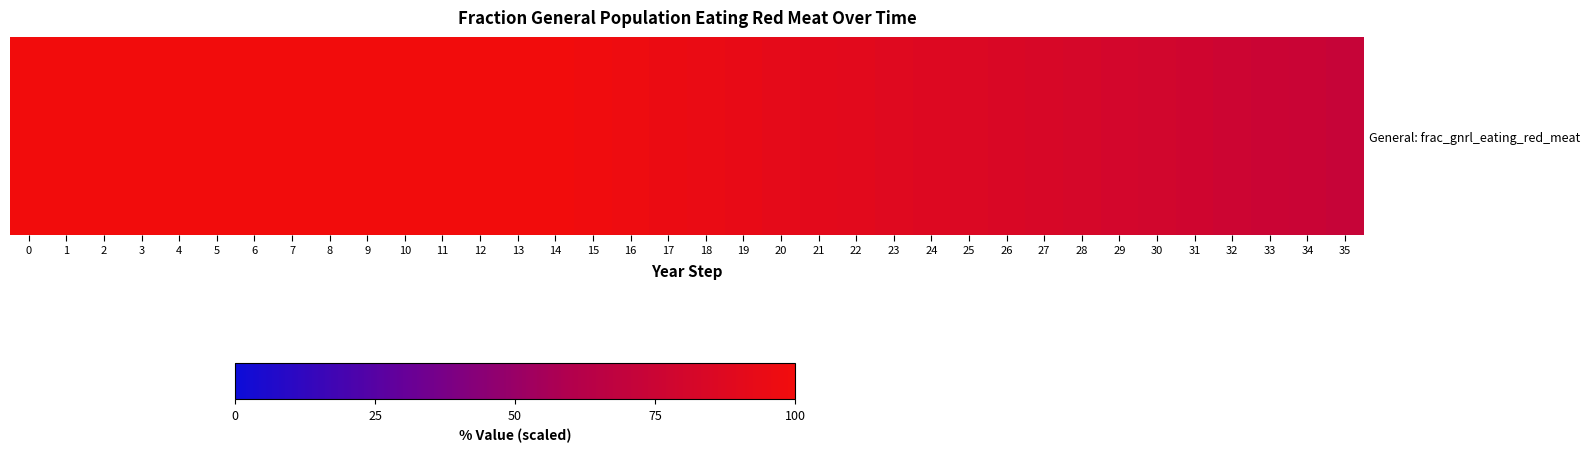

What is the change in value from 11 to 33?

-24.8